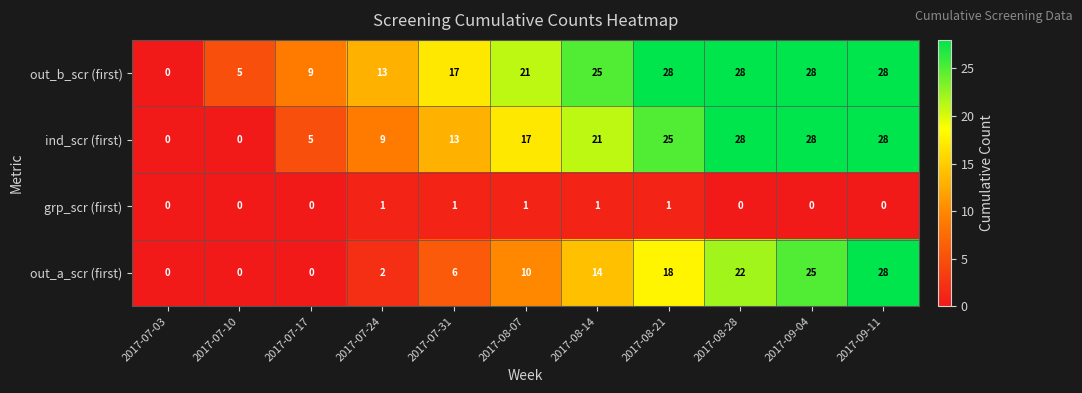

Rank the series at 2017-08-07 from lowest to highest value.

grp_scr (first), out_a_scr (first), ind_scr (first), out_b_scr (first)